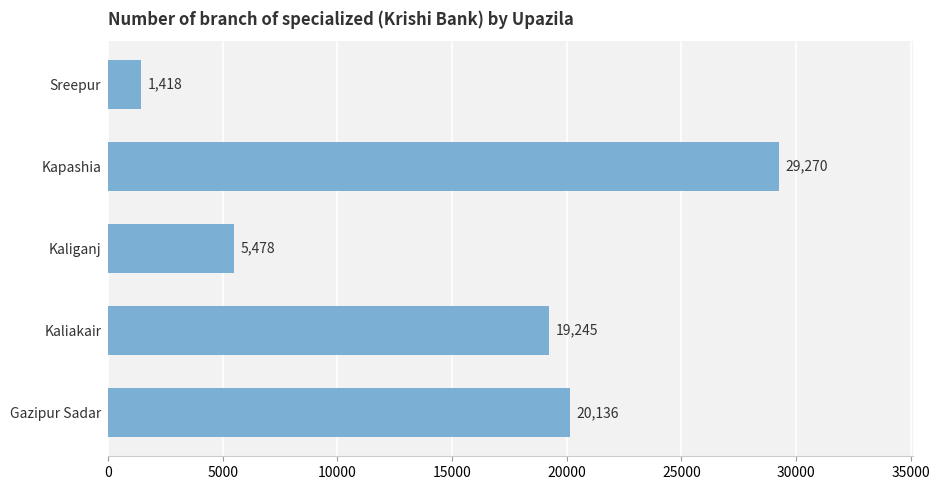

Rank the categories by value from lowest to highest.

Sreepur, Kaliganj, Kaliakair, Gazipur Sadar, Kapashia